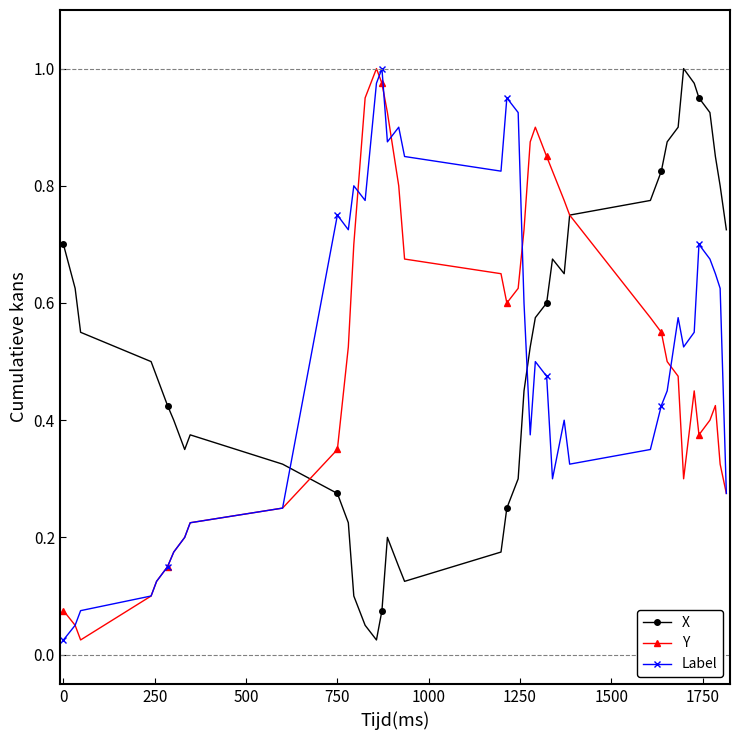

What is the sum of all X values?

20.5